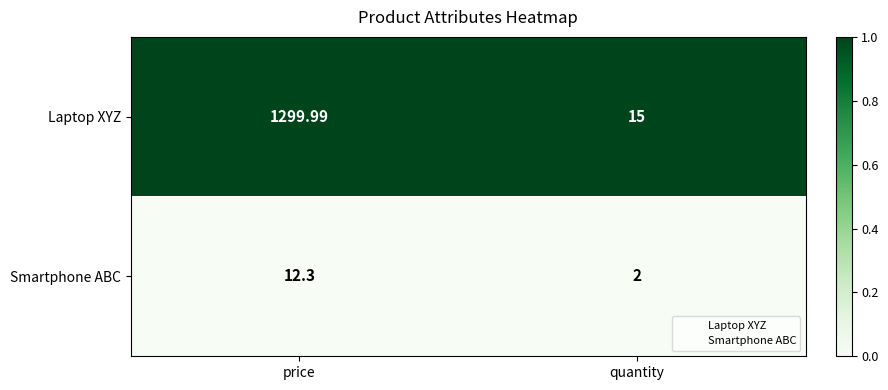

Which series has the largest total across all categories?

Laptop XYZ